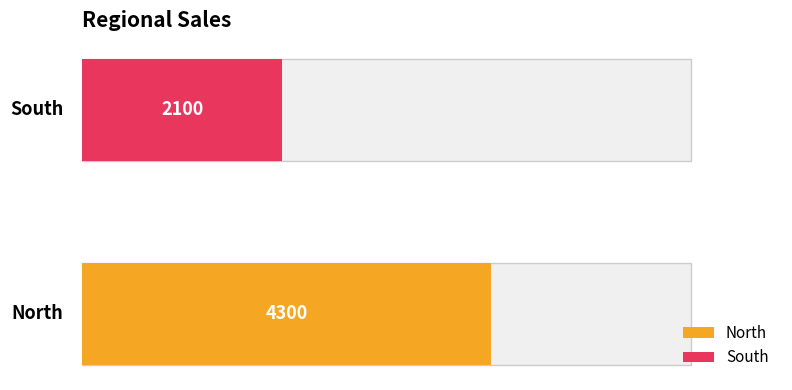

Reading right to left, list all the values displayed in this chart.

2100	4300